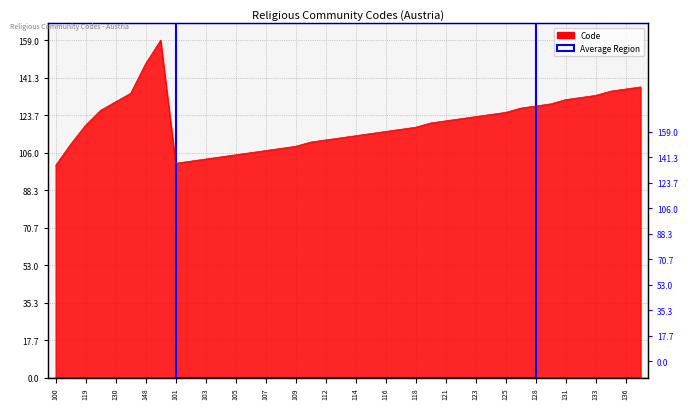

What is the sum of the values at 122 and 148?

270